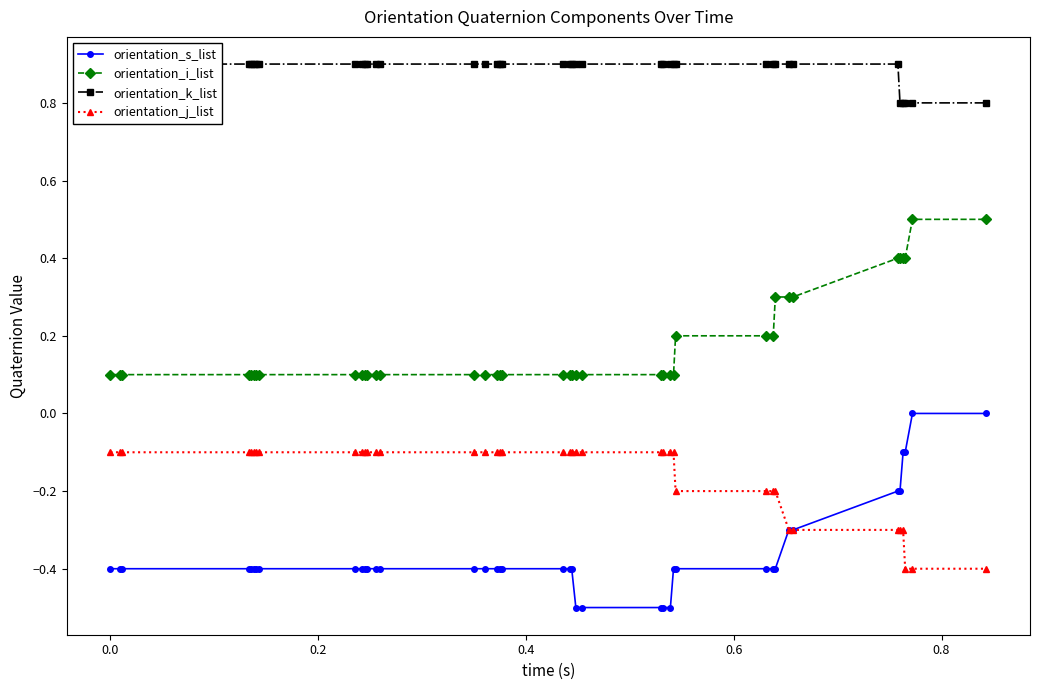

What is the average value of the orientation_j_list series?

-0.2